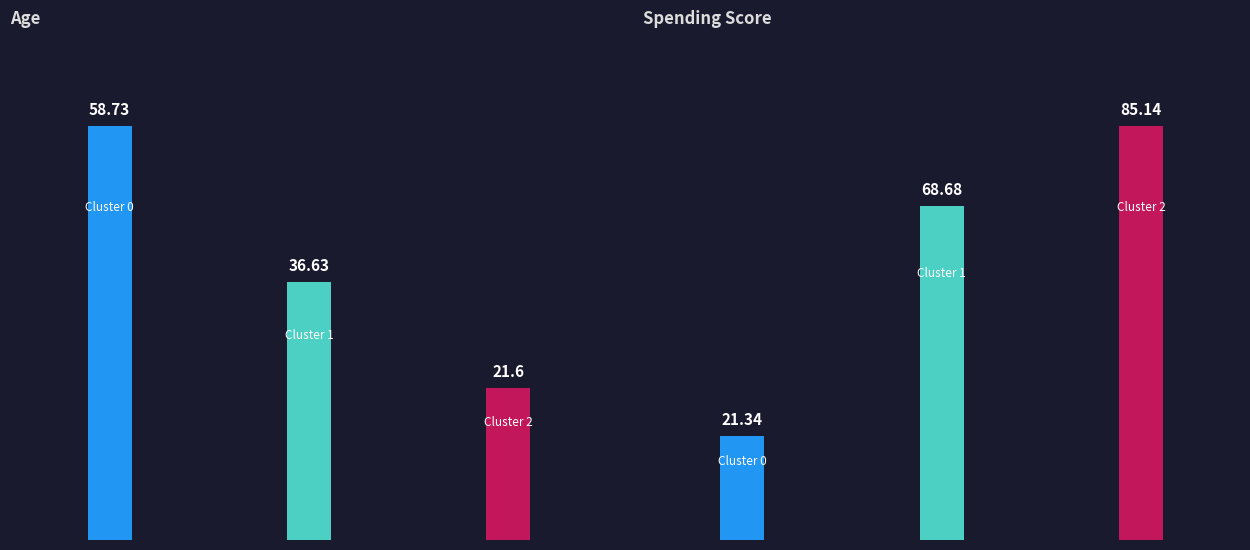

Which has a higher value, Cluster 2 or Cluster 0?

Cluster 0